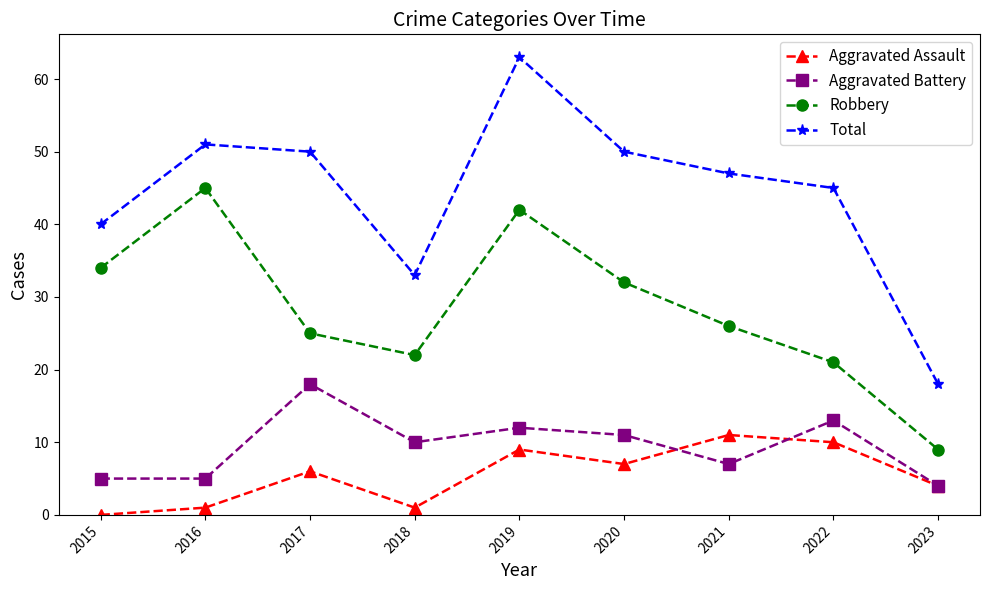

Which series changed the most between 2021 and 2023?

Total